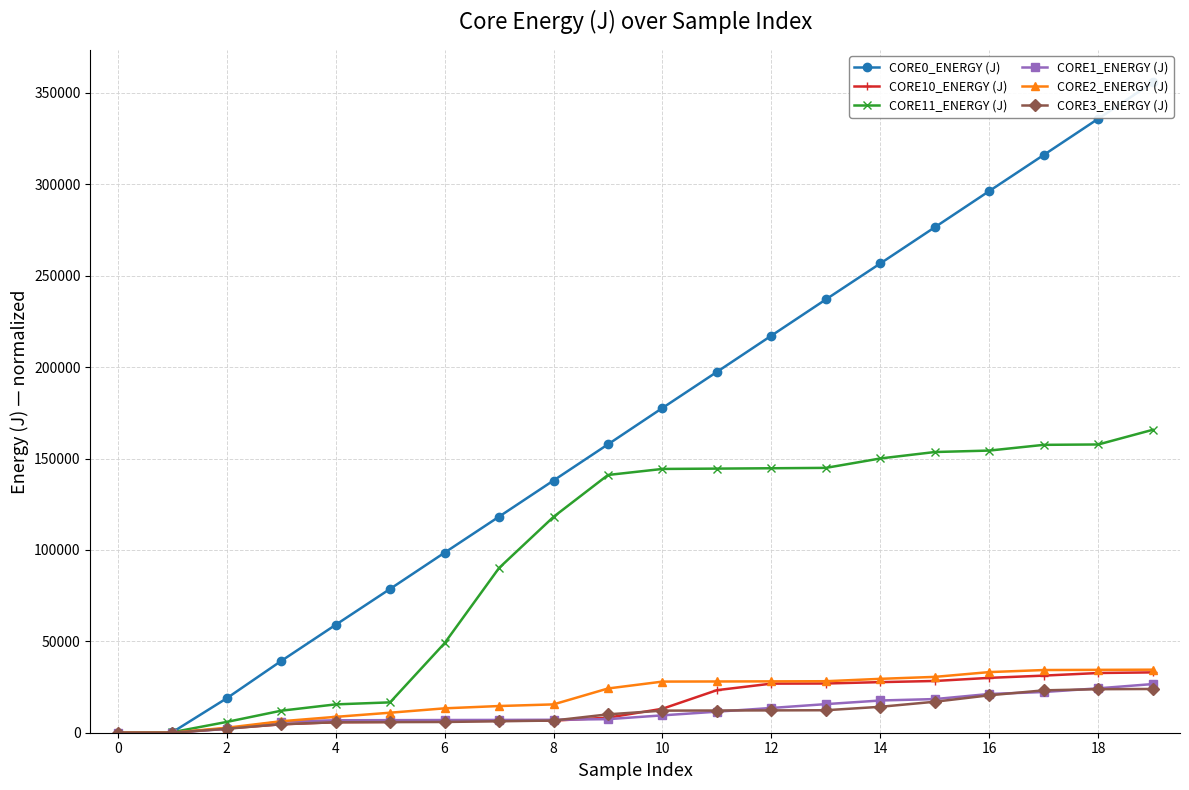

What value does the CORE10_ENERGY (J) series have at 10?

13114.8